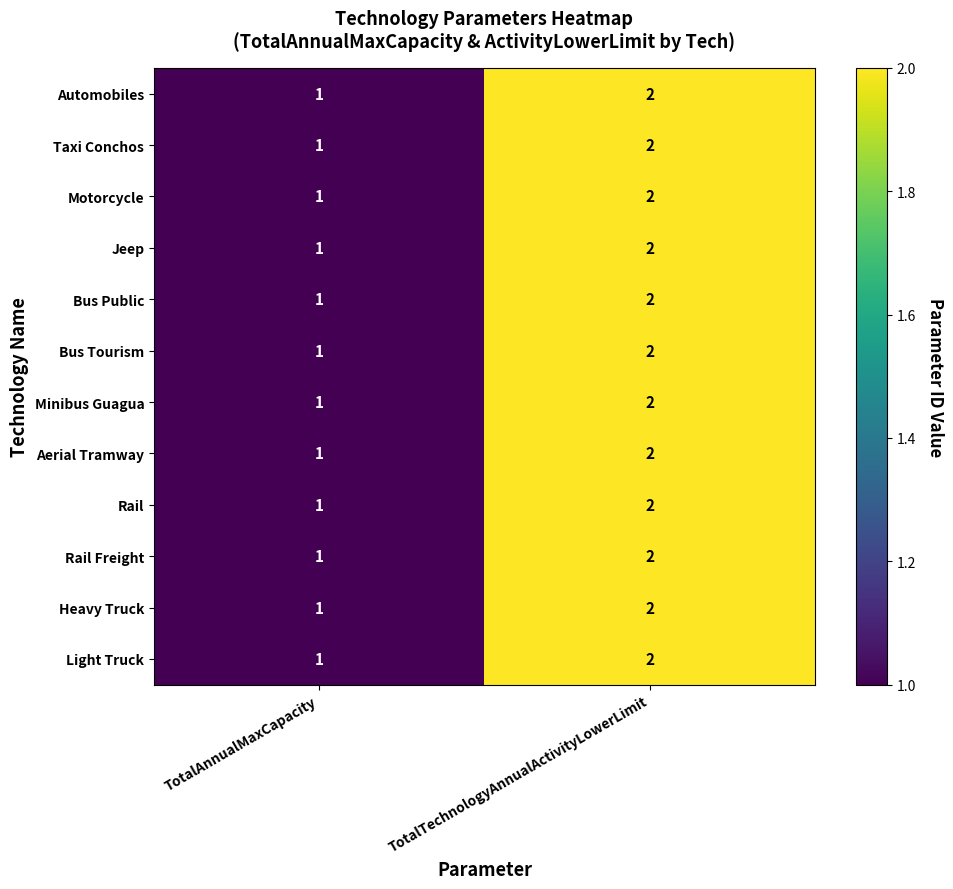

What is the sum of all Rail Freight values?

3